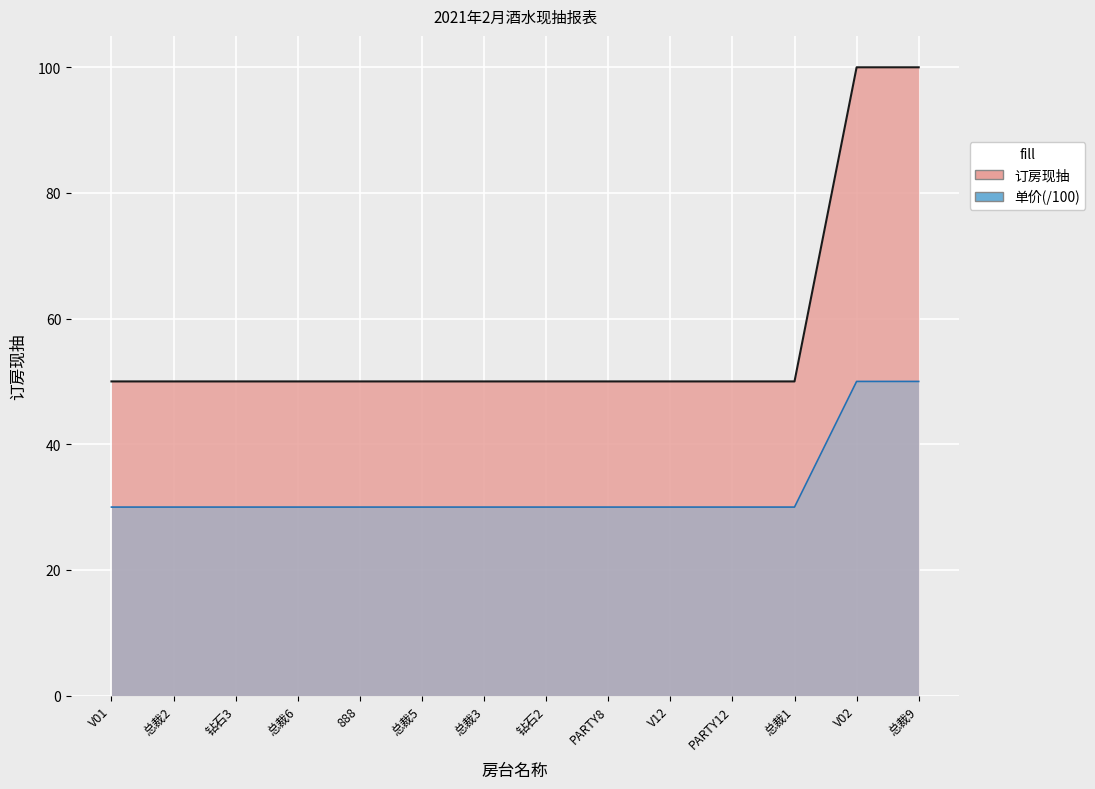

The value of 订房现抽 at 总裁1 is 50. True or false?

True